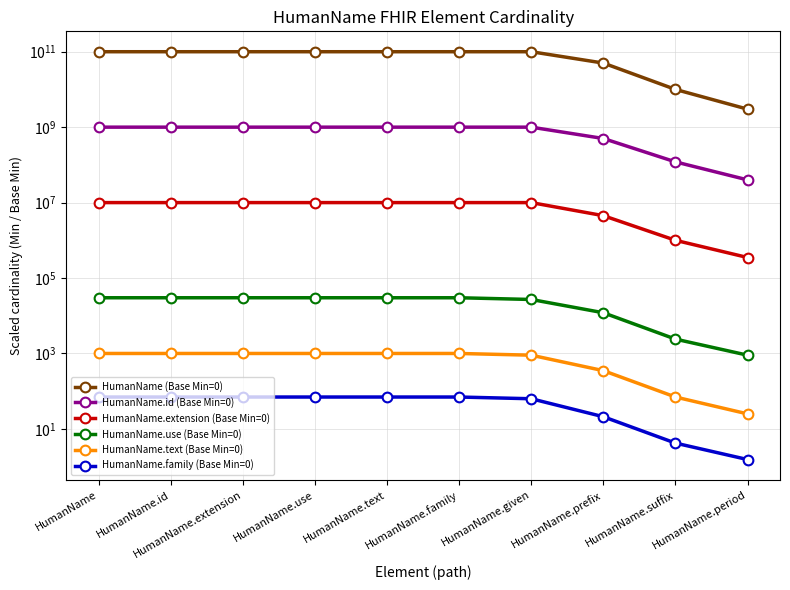

What is the difference between the highest and lowest values at HumanName?

99999999930.0